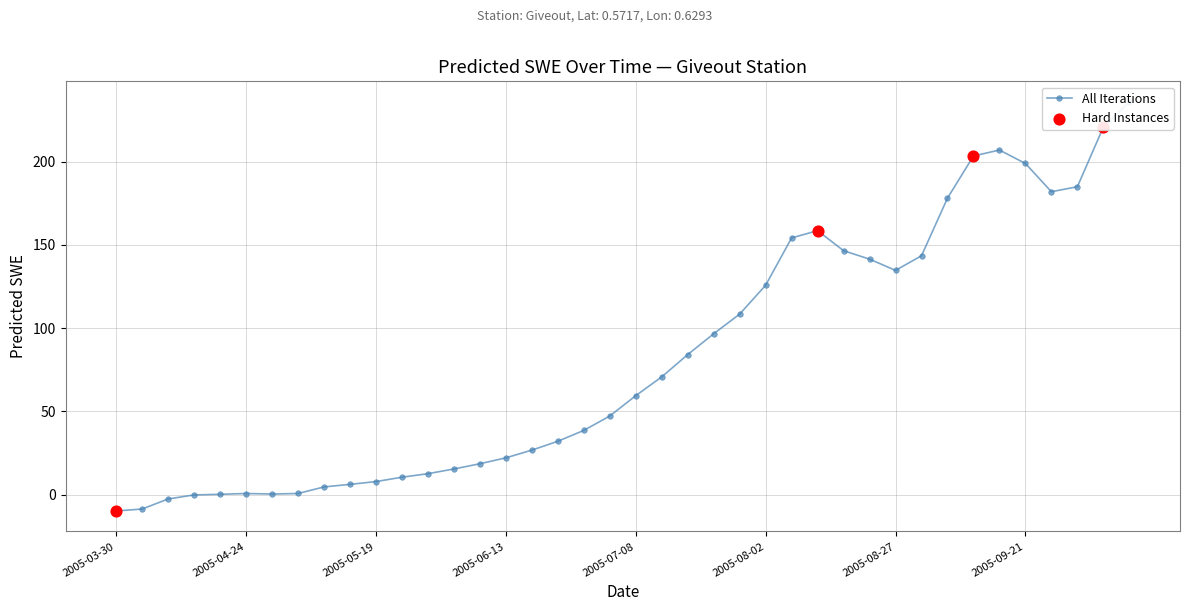

Between 2005-10-01 and 2005-05-04, which is larger?

2005-10-01